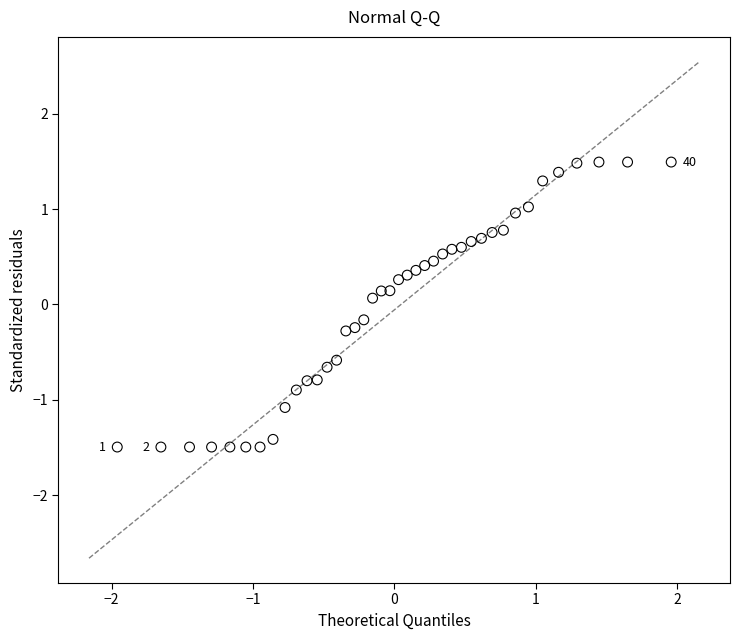

What is the range of X values (max minus min)?

3.9